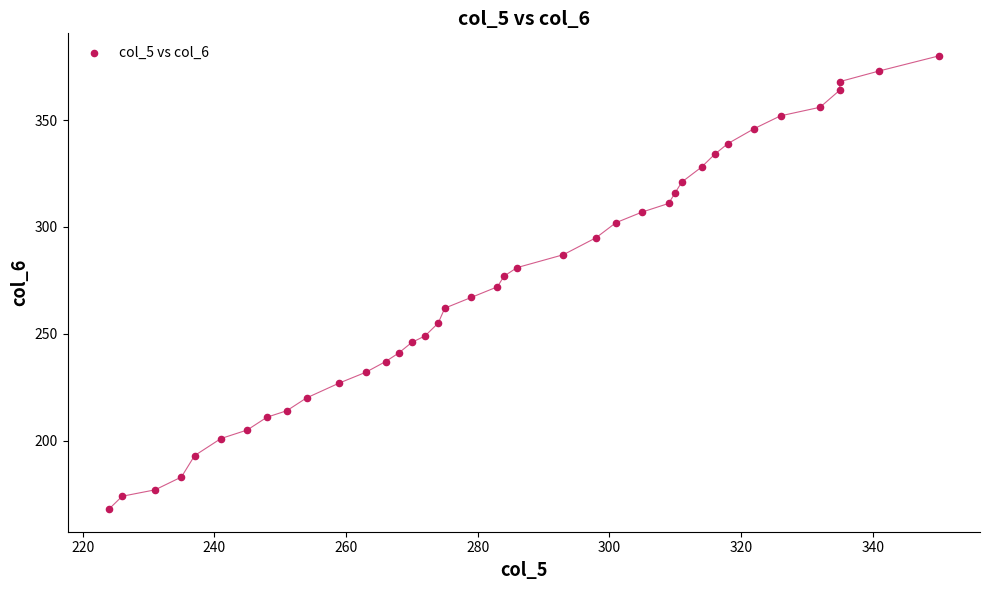

What is the range of X values (max minus min)?

126